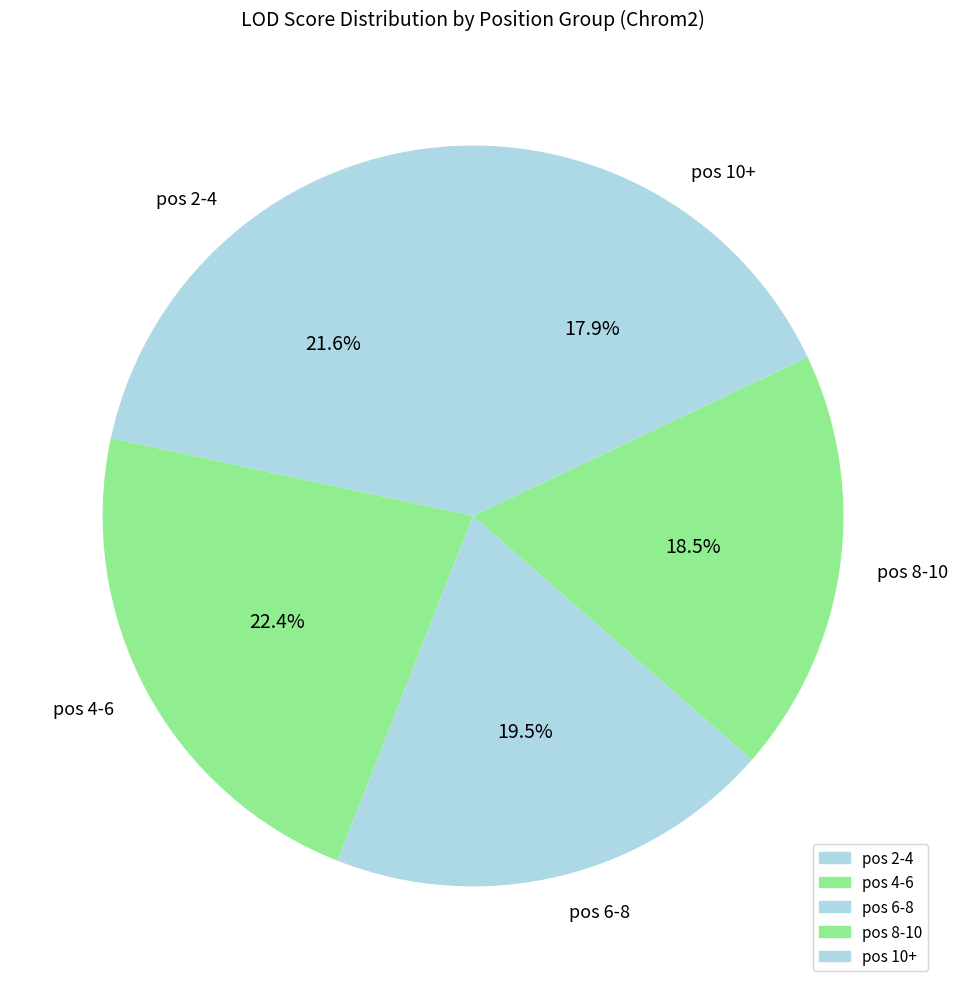

To the nearest percent, what percentage of the pie is pos 2-4?

22%